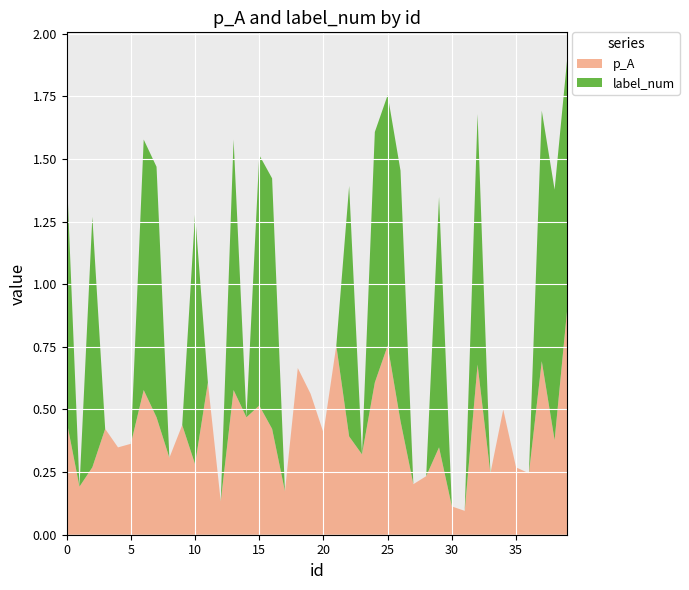

Reading left to right, extract all data points from this chart.

p_A: 0=0.5	1=0.2	2=0.3	3=0.4	4=0.3	5=0.4	6=0.6	7=0.5	8=0.3	9=0.4	10=0.3	11=0.6	12=0.1	13=0.6	14=0.5	15=0.5	16=0.4	17=0.2	18=0.7	19=0.6	20=0.4	21=0.8	22=0.4	23=0.3	24=0.6	25=0.8	26=0.5	27=0.2	28=0.2	29=0.3	30=0.1	31=0.1	32=0.7	33=0.2	34=0.5	35=0.3	36=0.2	37=0.7	38=0.4	39=0.9
label_num: 0=1.0	1=0.0	2=1.0	3=0.0	4=0.0	5=0.0	6=1.0	7=1.0	8=0.0	9=0.0	10=1.0	11=0.0	12=0.0	13=1.0	14=0.0	15=1.0	16=1.0	17=0.0	18=0.0	19=0.0	20=0.0	21=0.0	22=1.0	23=0.0	24=1.0	25=1.0	26=1.0	27=0.0	28=0.0	29=1.0	30=0.0	31=0.0	32=1.0	33=0.0	34=0.0	35=0.0	36=0.0	37=1.0	38=1.0	39=1.0